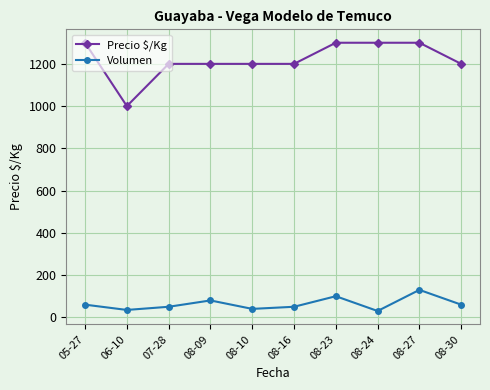

True or false: Volumen has more than 2 points higher than both neighbors.

True